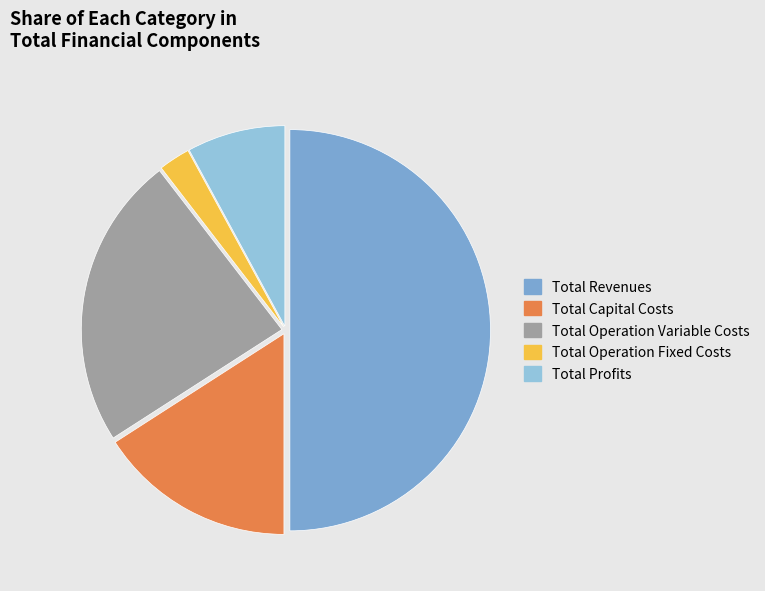

True or false: Total Operation Fixed Costs accounts for 1% of the total.

False